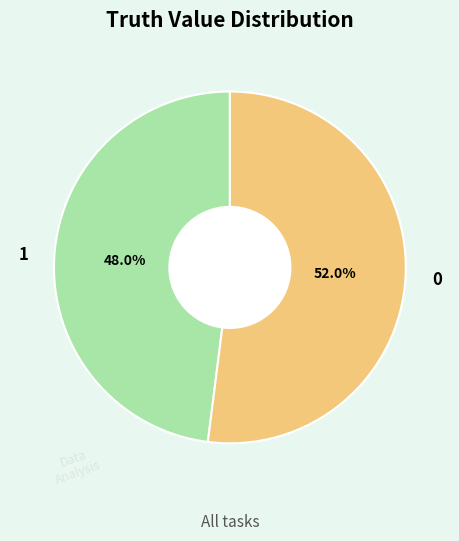

What portion of the pie excludes 1?

52.0%